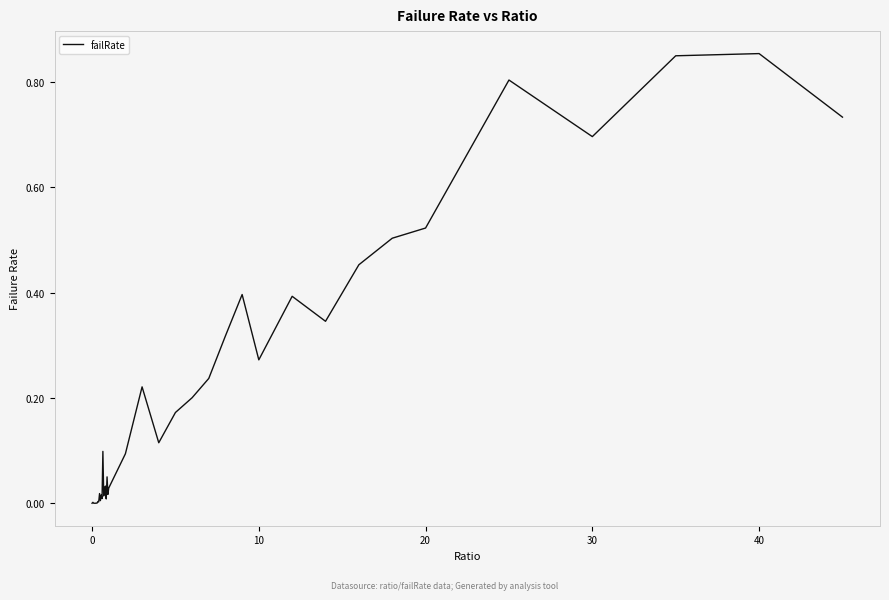

Does the chart have visible grid lines?

No